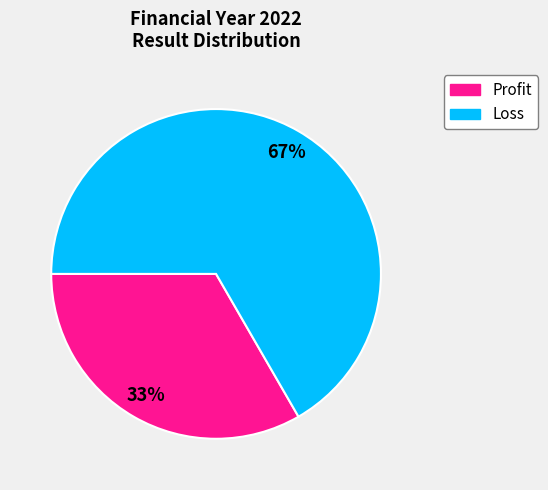

Is there any slice that represents more than half of the pie?

Yes